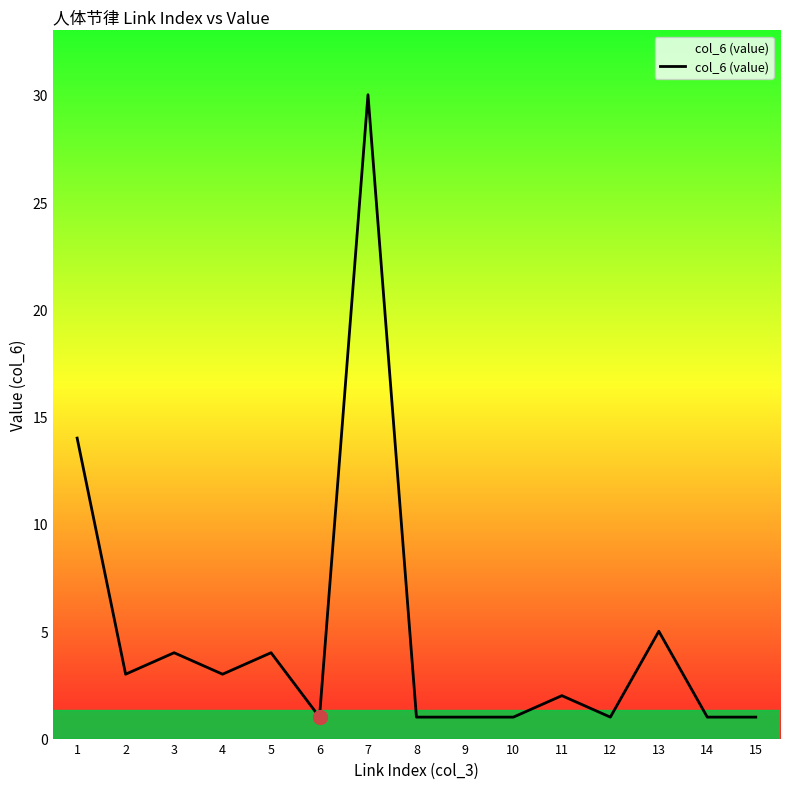

What is the difference between the values at 13 and 7?

25